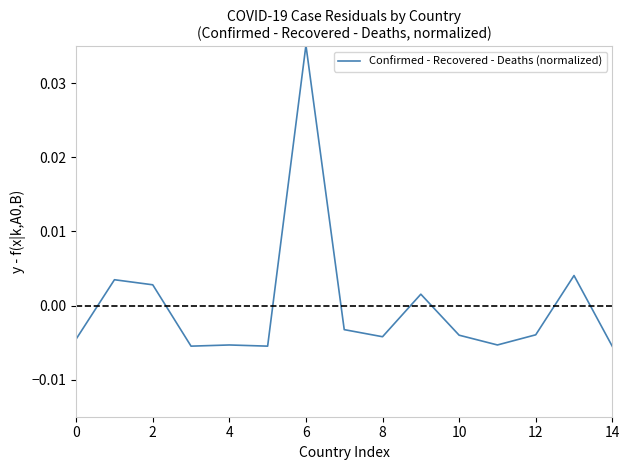

Count the number of values greater than 0.

5